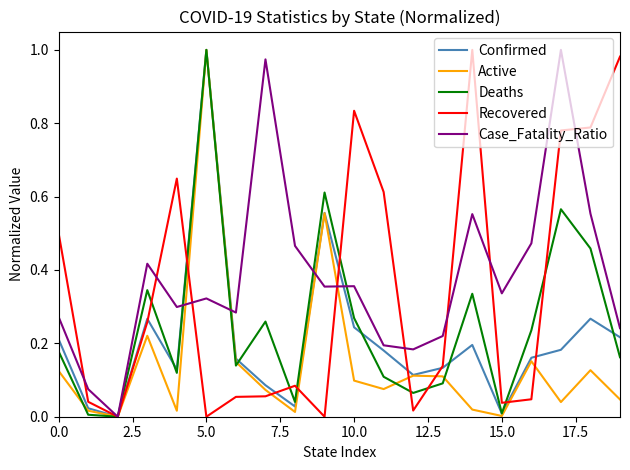

List the series in order of their overall mean, highest first.

Case_Fatality_Ratio, Recovered, Deaths, Confirmed, Active